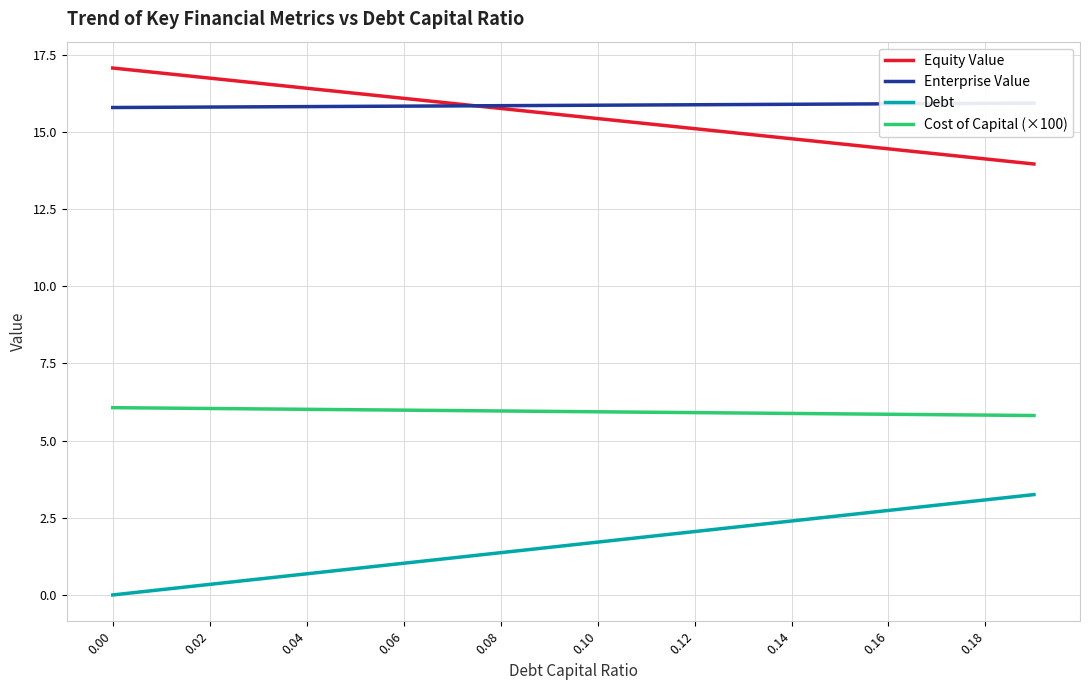

True or false: Equity Value and Debt cross at least once.

False